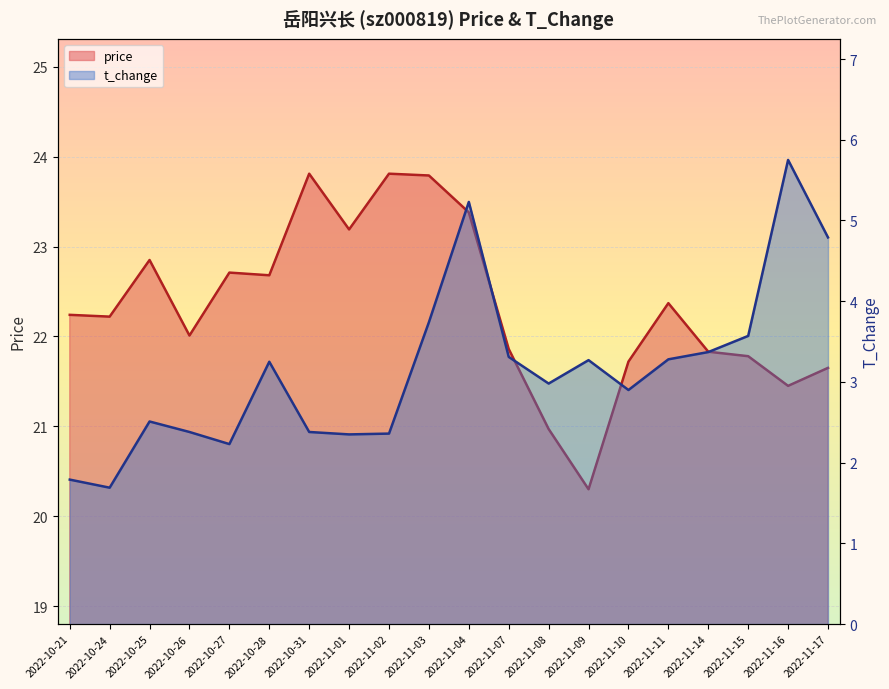

List the labels in order of price value, smallest first.

2022-11-09, 2022-11-08, 2022-11-16, 2022-11-17, 2022-11-10, 2022-11-15, 2022-11-14, 2022-11-07, 2022-10-26, 2022-10-24, 2022-10-21, 2022-11-11, 2022-10-28, 2022-10-27, 2022-10-25, 2022-11-01, 2022-11-04, 2022-11-03, 2022-10-31, 2022-11-02